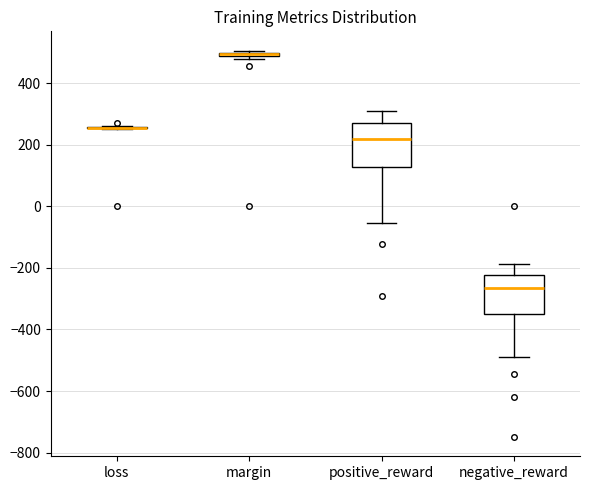

Where does the upper whisker of the box for negative_reward end on the y-axis? The values are not printed on the chart, so give them approximately, as read against the axis.

-180